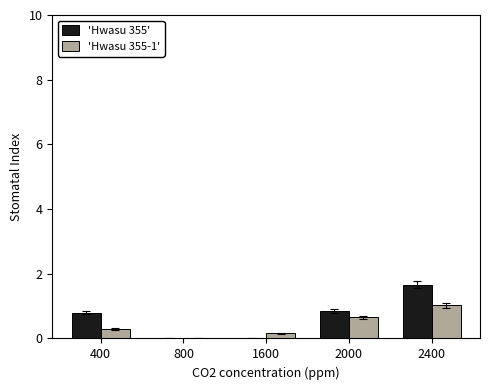

Reading left to right, what are all the values shown in this chart?

Hwasu 355: 0.8	0.0	0.0	0.9	1.7
Hwasu 355-1: 0.3	0.0	0.2	0.7	1.0